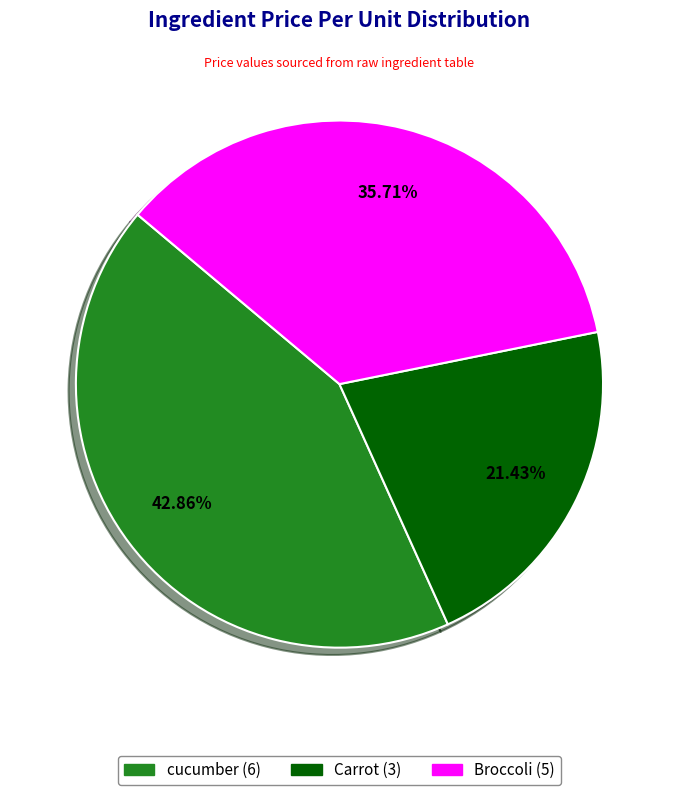

How many segments does this pie chart have?

3